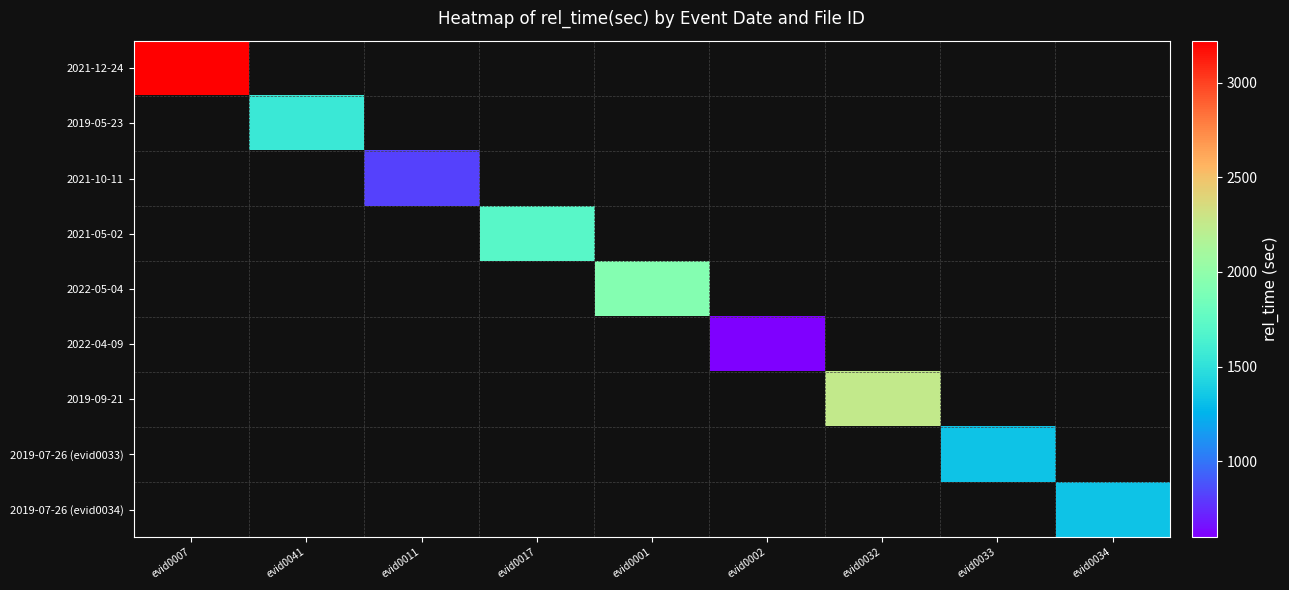

At which category does the chart reach its peak across all series?

evid0007